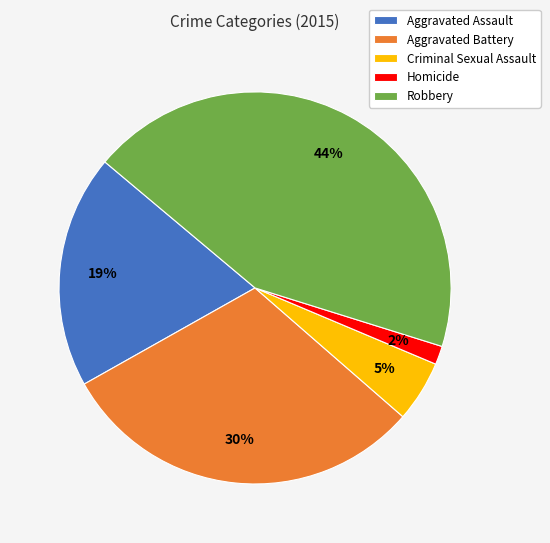

What percentage is the Robbery slice, to the nearest percent?

44%